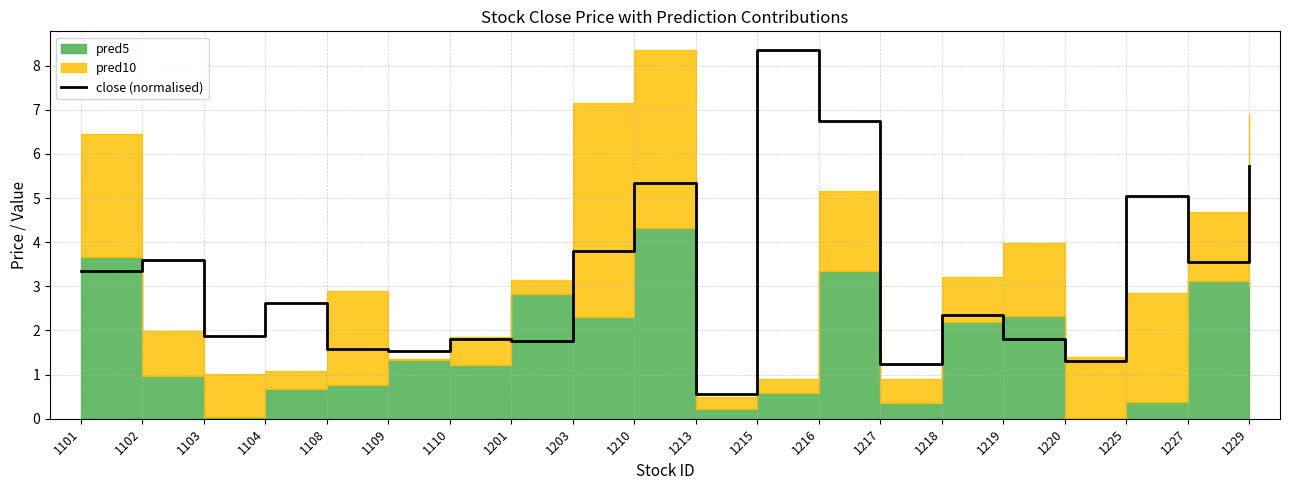

Count the number of values greater than 2.

11